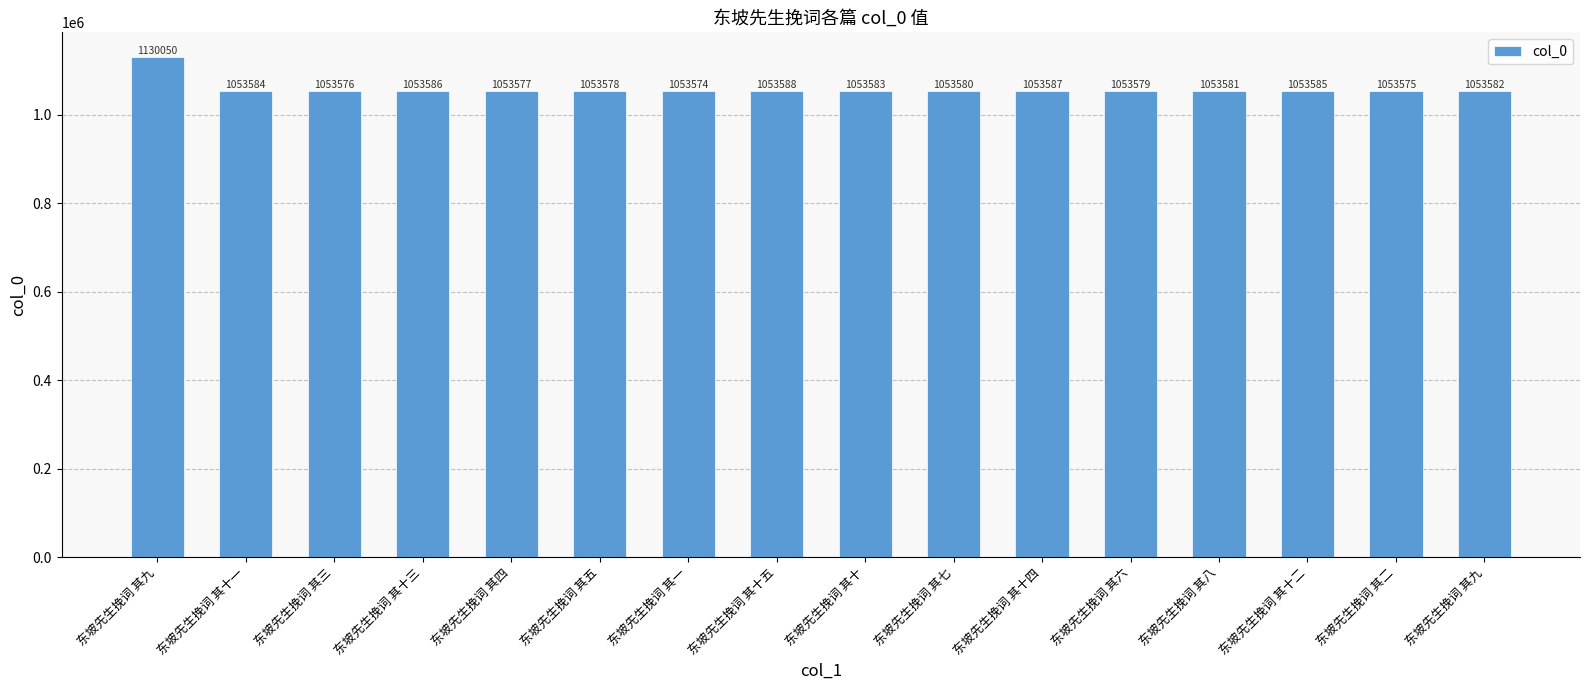

How many series are shown in this chart?

1